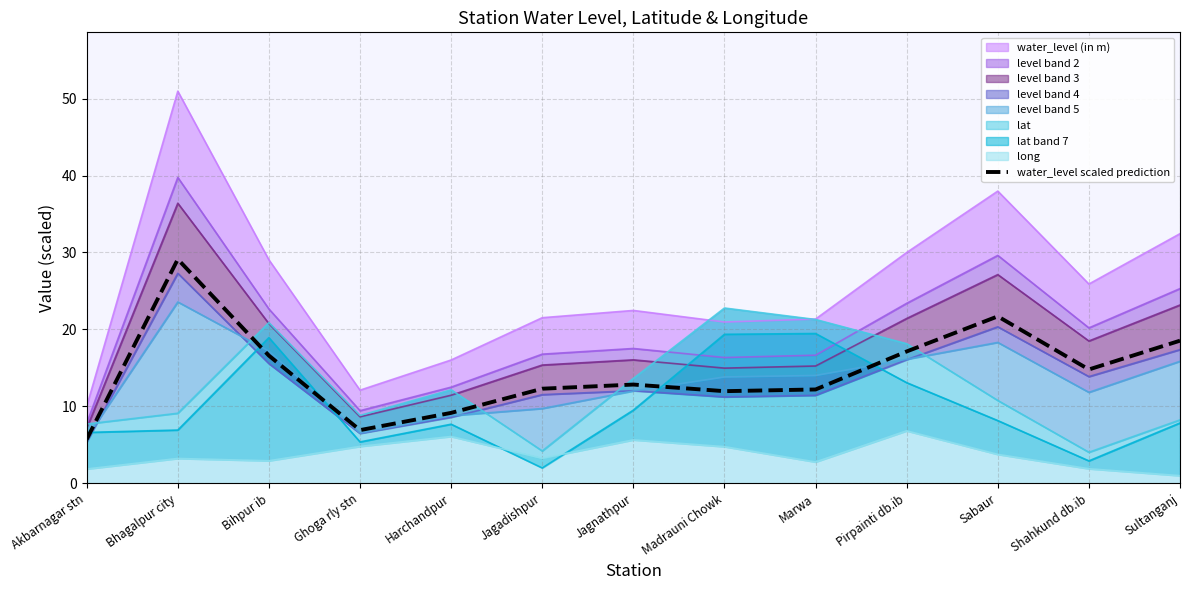

What is the difference between the maximum and second lowest values?

22.2